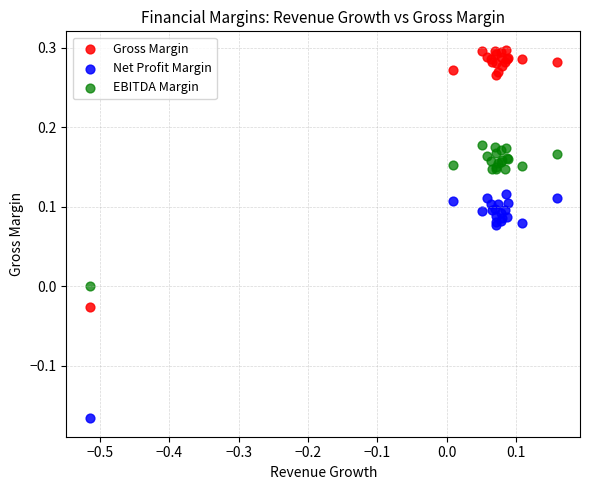

Which series has the widest spread of Y values?

Gross Margin